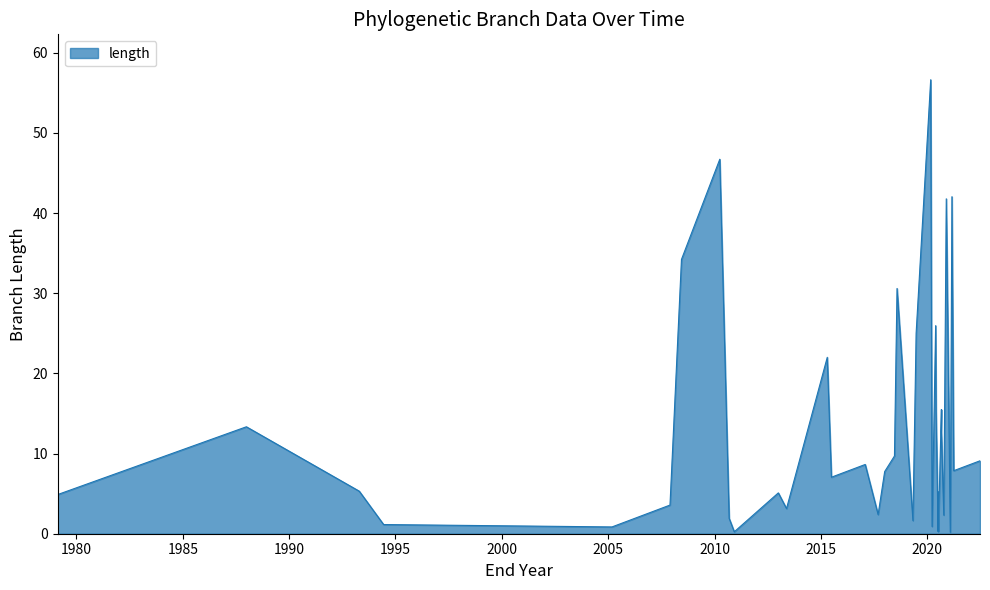

Count the number of categories in the chart.

40